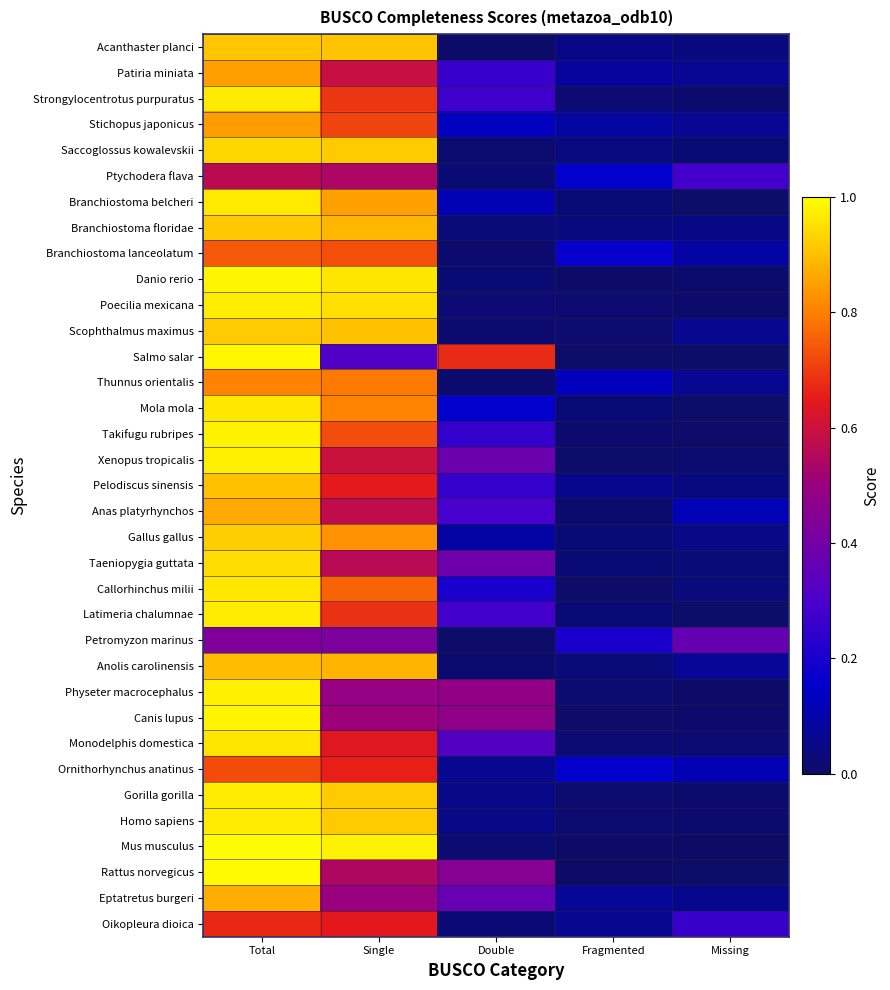

Reading left to right, list all the values displayed in this chart.

Acanthaster planci: Total=0.9	Single=0.9	Double=0.0	Fragmented=0.1	Missing=0.0
Patiria miniata: Total=0.8	Single=0.6	Double=0.3	Fragmented=0.1	Missing=0.1
Strongylocentrotus purpuratus: Total=1.0	Single=0.7	Double=0.3	Fragmented=0.0	Missing=0.0
Stichopus japonicus: Total=0.8	Single=0.7	Double=0.1	Fragmented=0.1	Missing=0.1
Saccoglossus kowalevskii: Total=0.9	Single=0.9	Double=0.0	Fragmented=0.0	Missing=0.0
Ptychodera flava: Total=0.6	Single=0.5	Double=0.0	Fragmented=0.2	Missing=0.3
Branchiostoma belcheri: Total=1.0	Single=0.8	Double=0.1	Fragmented=0.0	Missing=0.0
Branchiostoma floridae: Total=0.9	Single=0.9	Double=0.0	Fragmented=0.0	Missing=0.0
Branchiostoma lanceolatum: Total=0.7	Single=0.7	Double=0.0	Fragmented=0.2	Missing=0.1
Danio rerio: Total=1.0	Single=1.0	Double=0.0	Fragmented=0.0	Missing=0.0
Poecilia mexicana: Total=1.0	Single=1.0	Double=0.0	Fragmented=0.0	Missing=0.0
Scophthalmus maximus: Total=0.9	Single=0.9	Double=0.0	Fragmented=0.0	Missing=0.1
Salmo salar: Total=1.0	Single=0.3	Double=0.7	Fragmented=0.0	Missing=0.0
Thunnus orientalis: Total=0.8	Single=0.8	Double=0.0	Fragmented=0.1	Missing=0.1
Mola mola: Total=1.0	Single=0.8	Double=0.2	Fragmented=0.0	Missing=0.0
Takifugu rubripes: Total=1.0	Single=0.7	Double=0.3	Fragmented=0.0	Missing=0.0
Xenopus tropicalis: Total=1.0	Single=0.6	Double=0.4	Fragmented=0.0	Missing=0.0
Pelodiscus sinensis: Total=0.9	Single=0.6	Double=0.3	Fragmented=0.1	Missing=0.0
Anas platyrhynchos: Total=0.9	Single=0.6	Double=0.3	Fragmented=0.0	Missing=0.1
Gallus gallus: Total=0.9	Single=0.8	Double=0.1	Fragmented=0.0	Missing=0.1
Taeniopygia guttata: Total=0.9	Single=0.6	Double=0.4	Fragmented=0.0	Missing=0.0
Callorhinchus milii: Total=1.0	Single=0.8	Double=0.2	Fragmented=0.0	Missing=0.0
Latimeria chalumnae: Total=1.0	Single=0.7	Double=0.3	Fragmented=0.0	Missing=0.0
Petromyzon marinus: Total=0.4	Single=0.4	Double=0.0	Fragmented=0.2	Missing=0.4
Anolis carolinensis: Total=0.9	Single=0.9	Double=0.0	Fragmented=0.0	Missing=0.1
Physeter macrocephalus: Total=1.0	Single=0.5	Double=0.5	Fragmented=0.0	Missing=0.0
Canis lupus: Total=1.0	Single=0.5	Double=0.5	Fragmented=0.0	Missing=0.0
Monodelphis domestica: Total=1.0	Single=0.6	Double=0.3	Fragmented=0.0	Missing=0.0
Ornithorhynchus anatinus: Total=0.7	Single=0.7	Double=0.1	Fragmented=0.2	Missing=0.1
Gorilla gorilla: Total=1.0	Single=0.9	Double=0.1	Fragmented=0.0	Missing=0.0
Homo sapiens: Total=1.0	Single=0.9	Double=0.1	Fragmented=0.0	Missing=0.0
Mus musculus: Total=1.0	Single=1.0	Double=0.0	Fragmented=0.0	Missing=0.0
Rattus norvegicus: Total=1.0	Single=0.5	Double=0.4	Fragmented=0.0	Missing=0.0
Eptatretus burgeri: Total=0.9	Single=0.5	Double=0.4	Fragmented=0.1	Missing=0.1
Oikopleura dioica: Total=0.7	Single=0.6	Double=0.0	Fragmented=0.1	Missing=0.3